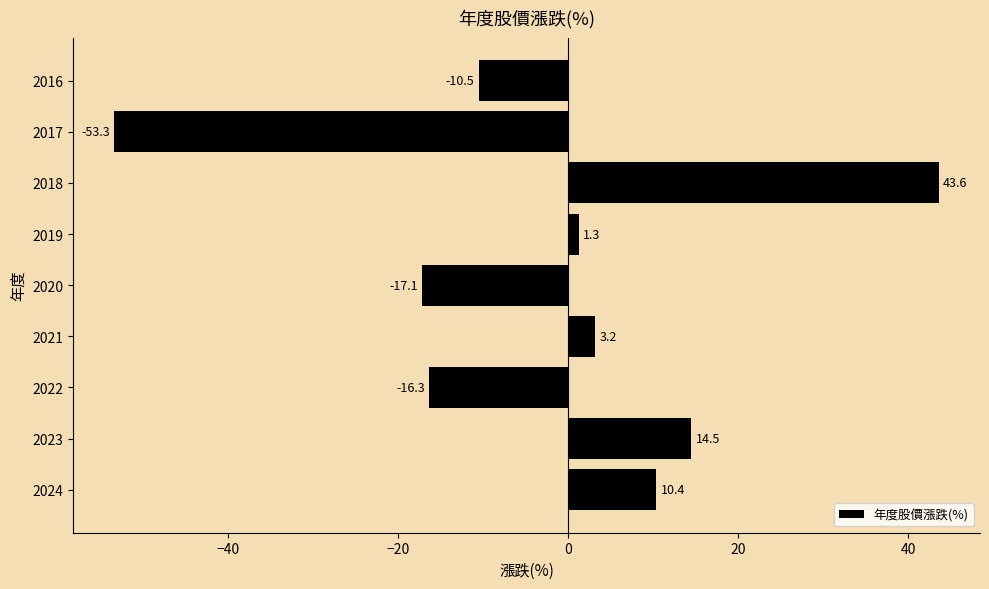

Rank the categories by value from lowest to highest.

2017, 2020, 2022, 2016, 2019, 2021, 2024, 2023, 2018